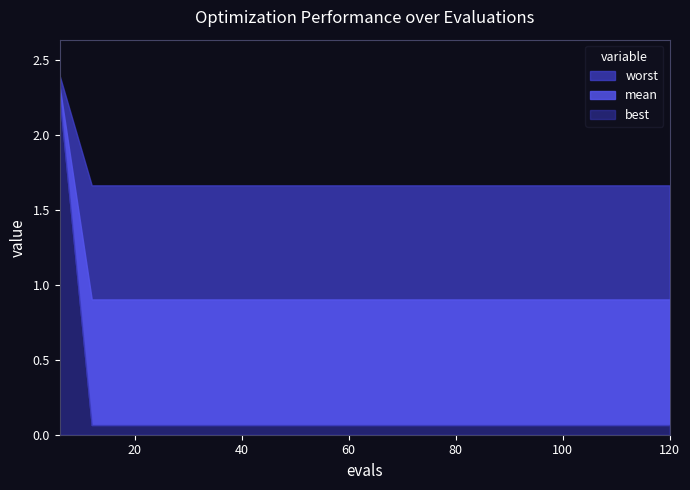

What is the total value across all series at 90?

2.6